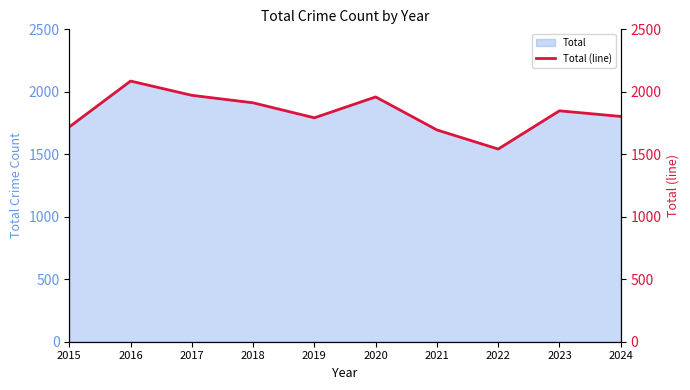

How many categories are shown in the chart?

10